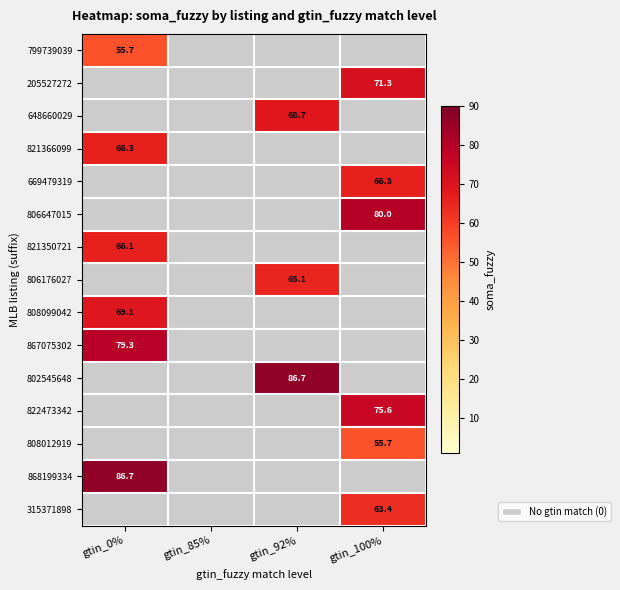

How many values in 821366099 are above zero?

1